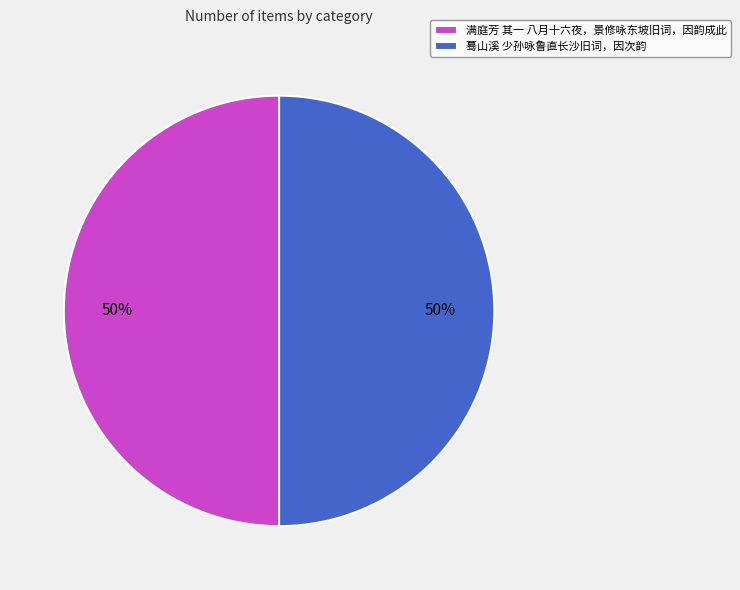

True or false: 蓦山溪 少孙咏鲁直长沙旧词，因次韵 accounts for 50% of the total.

True